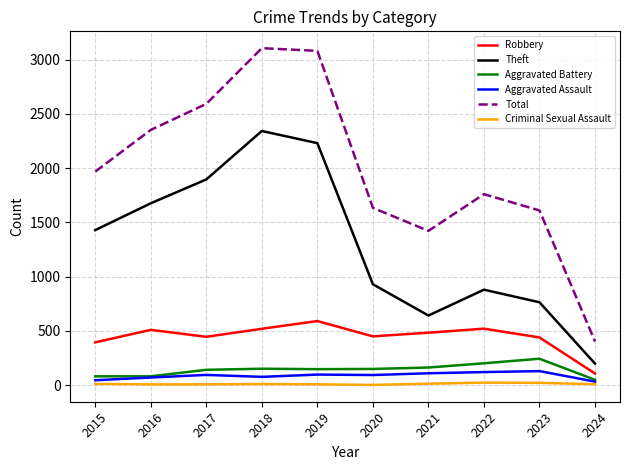

At which label is Theft closest to 1270?

2015